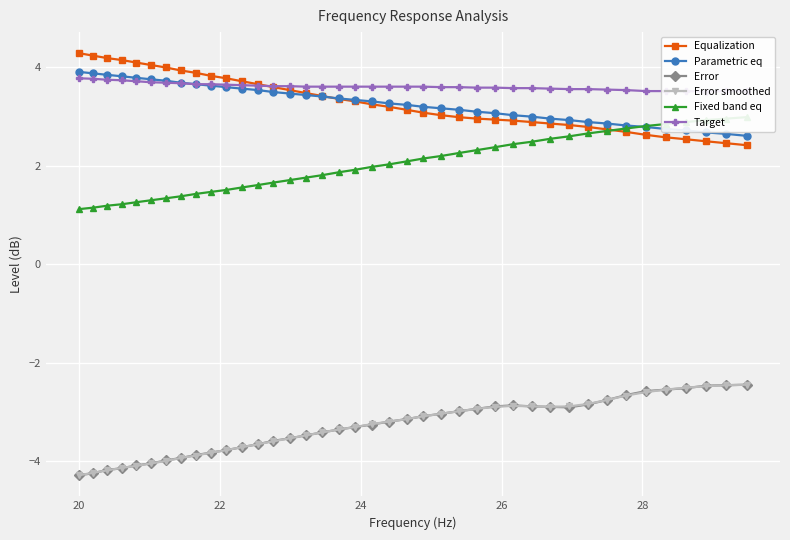

What are all the series names shown in the legend?

Equalization, Parametric eq, Error, Error smoothed, Fixed band eq, Target